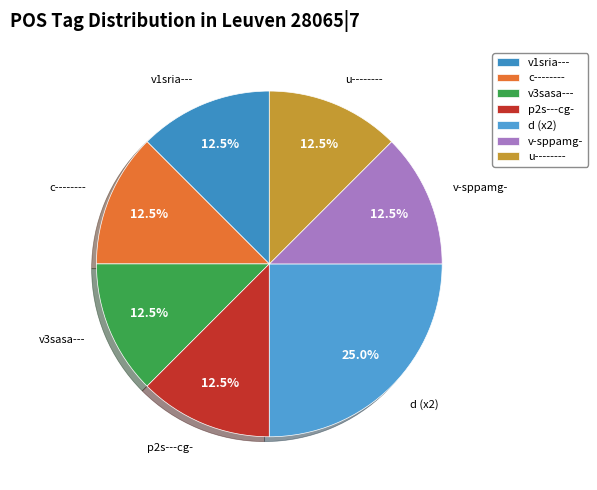

What is the ratio of the value at v3sasa--- to the value at p2s---cg-?

1.0